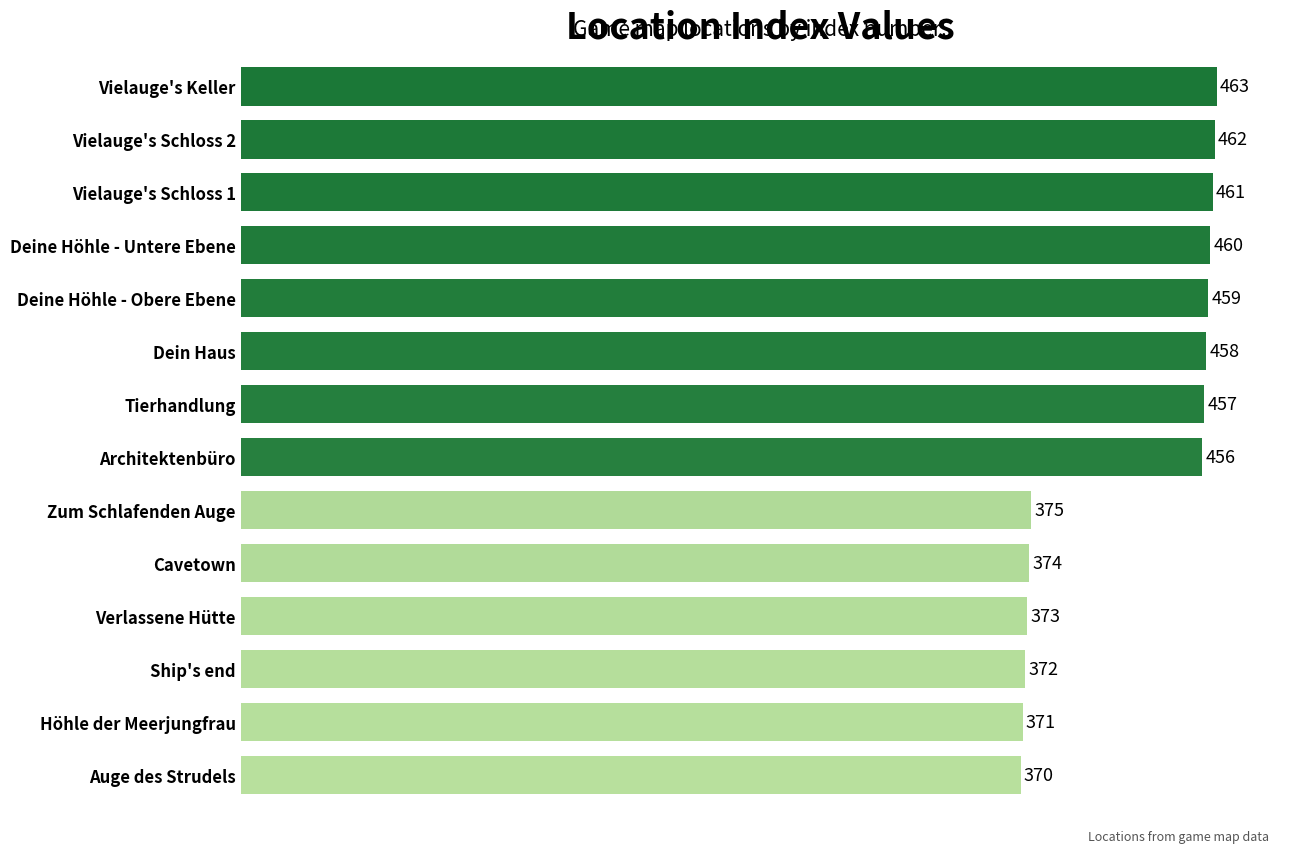

What is the minimum value shown in the chart?

370